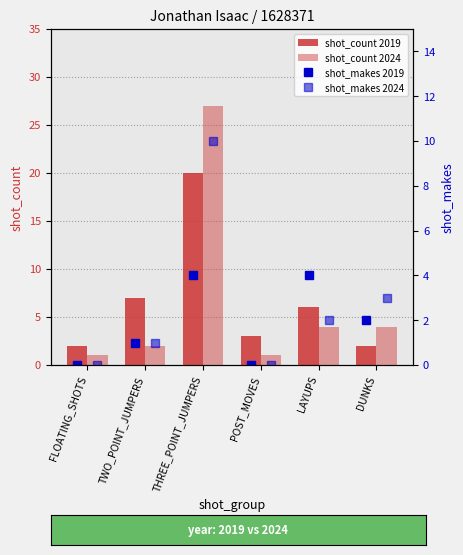

How many data points in shot_count 2019 are less than 6?

3